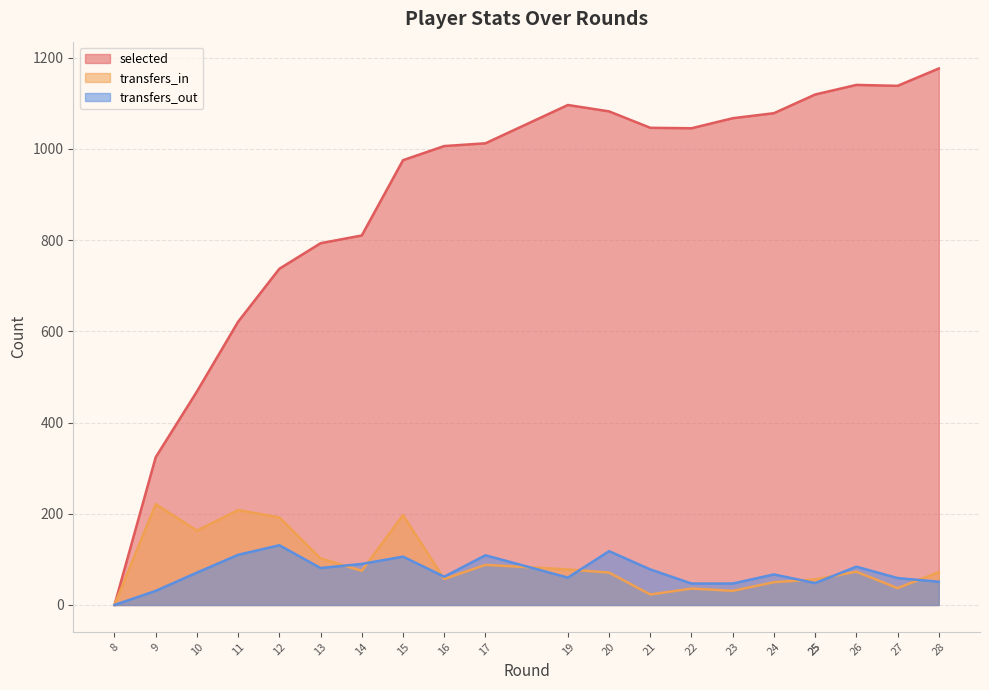

At which label does selected first exceed 1045?

19